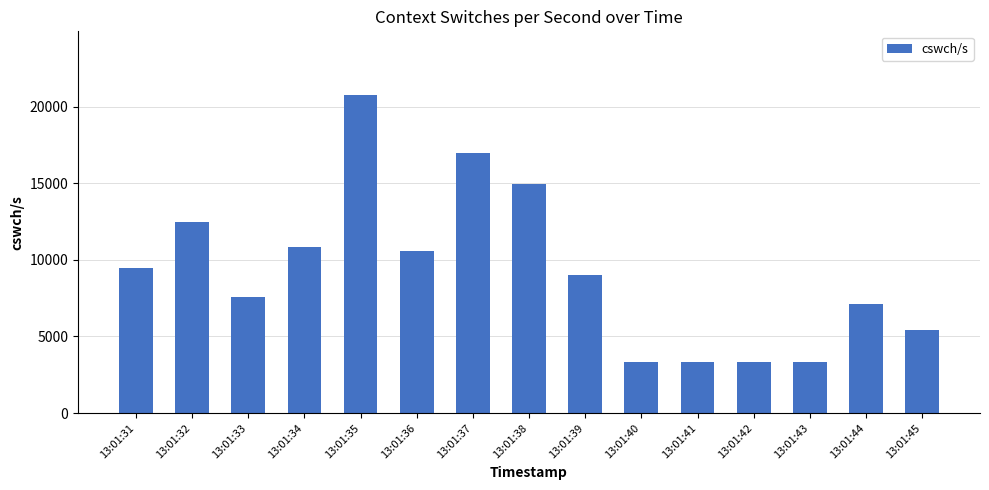

What is the ratio of the value at 13:01:33 to the value at 13:01:45?

1.4